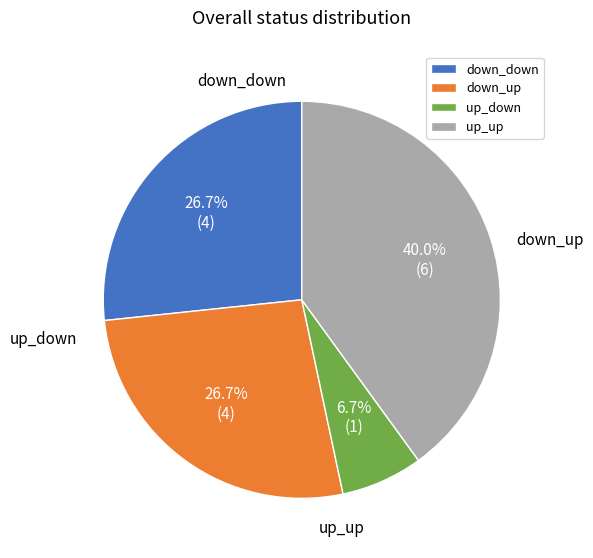

What percentage is the up_down slice, to the nearest percent?

7%